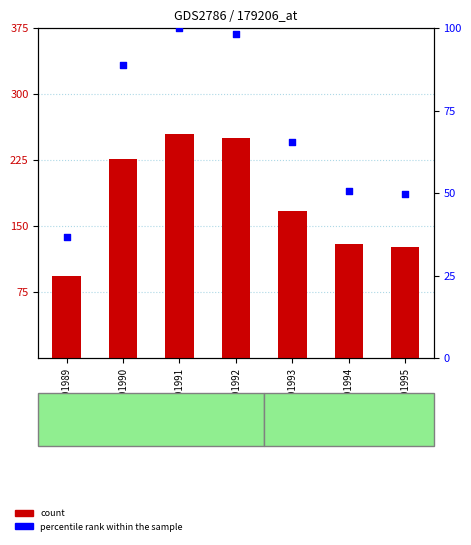

Which series has the largest total across all categories?

count